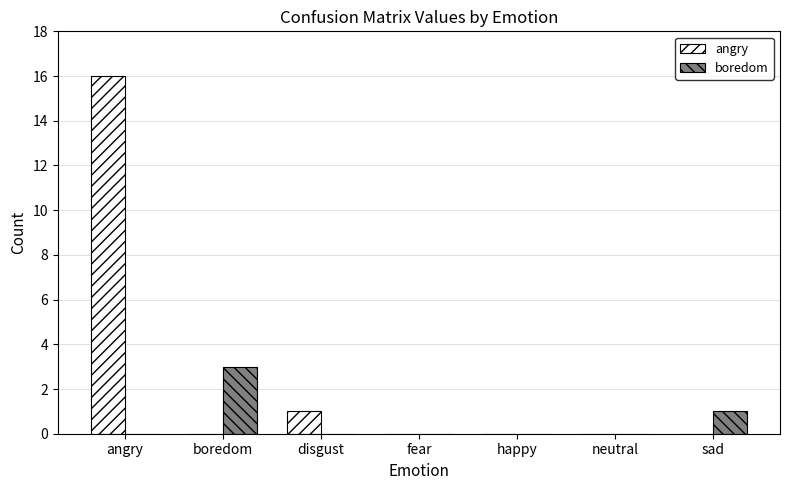

What are all the series names shown in the legend?

angry, boredom